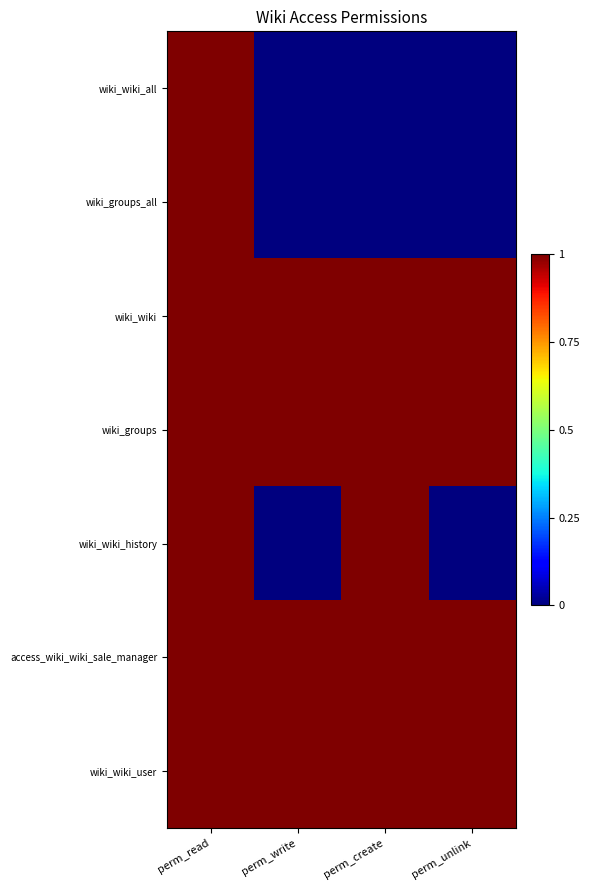

At which category is the sum across all series the highest?

perm_read